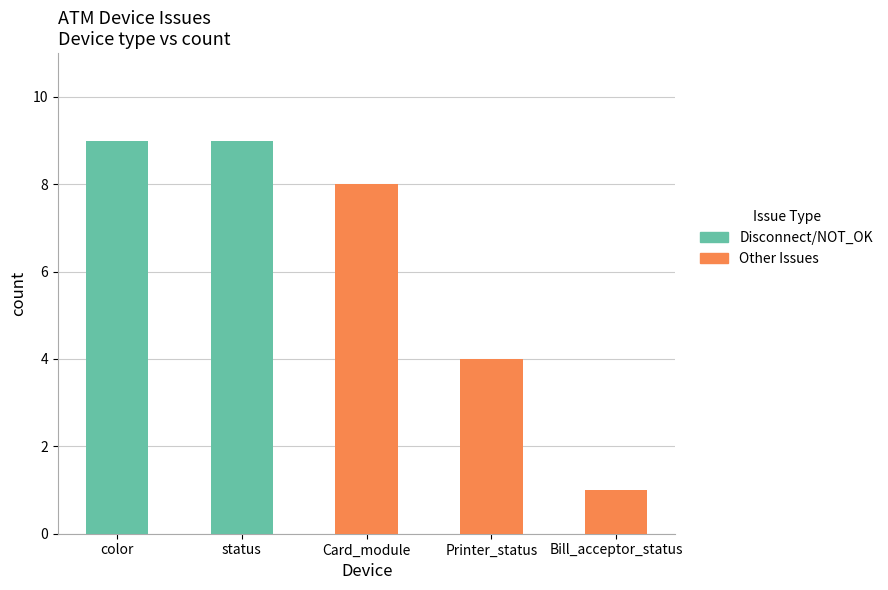

True or false: Other Issues has a value of -5 at color.

False